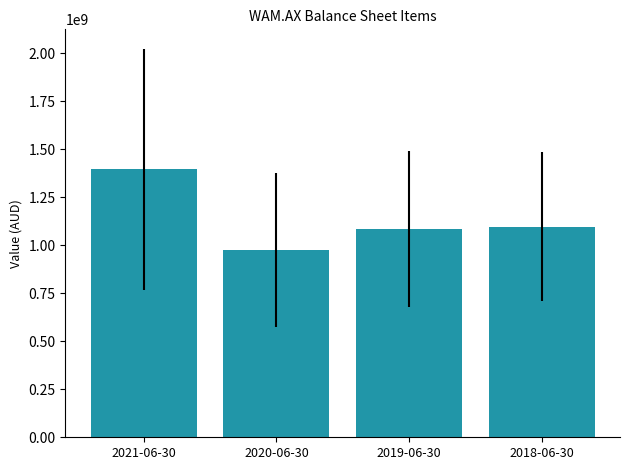

What is the sum of all values?

4553158240.2